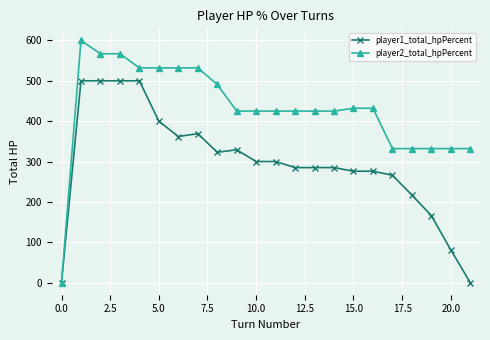

Reading right to left, extract all data points from this chart.

player1_total_hpPercent: 0	81	166	217	266	276	276	285	285	285	300	300	329	323	369	362	400	500	500	500	500	0
player2_total_hpPercent: 332	332	332	332	332	432	432	425	425	425	425	425	425	491	532	532	532	532	567	567	600	0